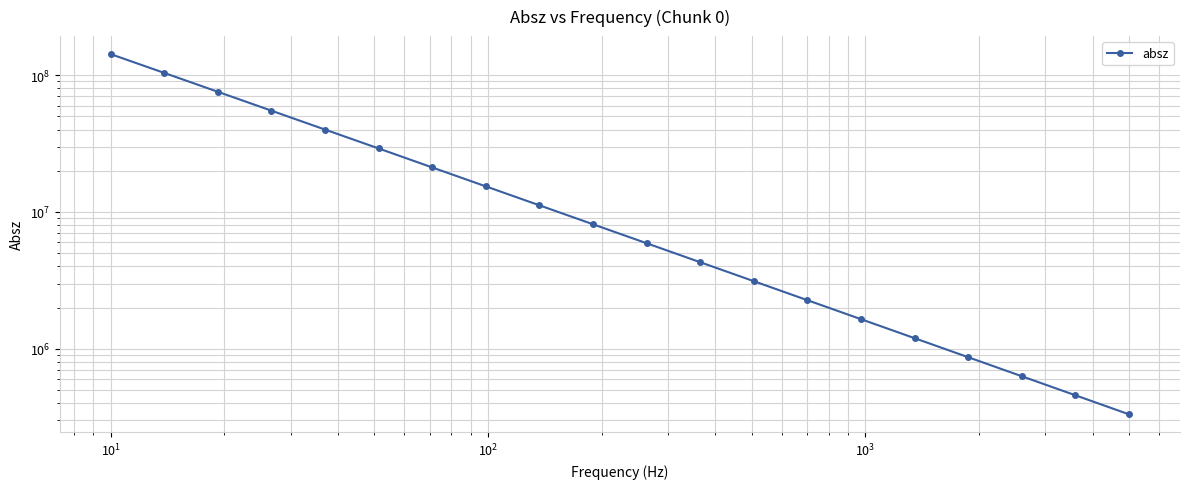

Reading left to right, what are all the values shown in this chart?

142603000	103905000	75616500	55025200	40028200	29127800	21165000	15388400	11185900	8130280	5908020	4292800	3118660	2265370	1645250	1194690	867371	629643	457003	331643